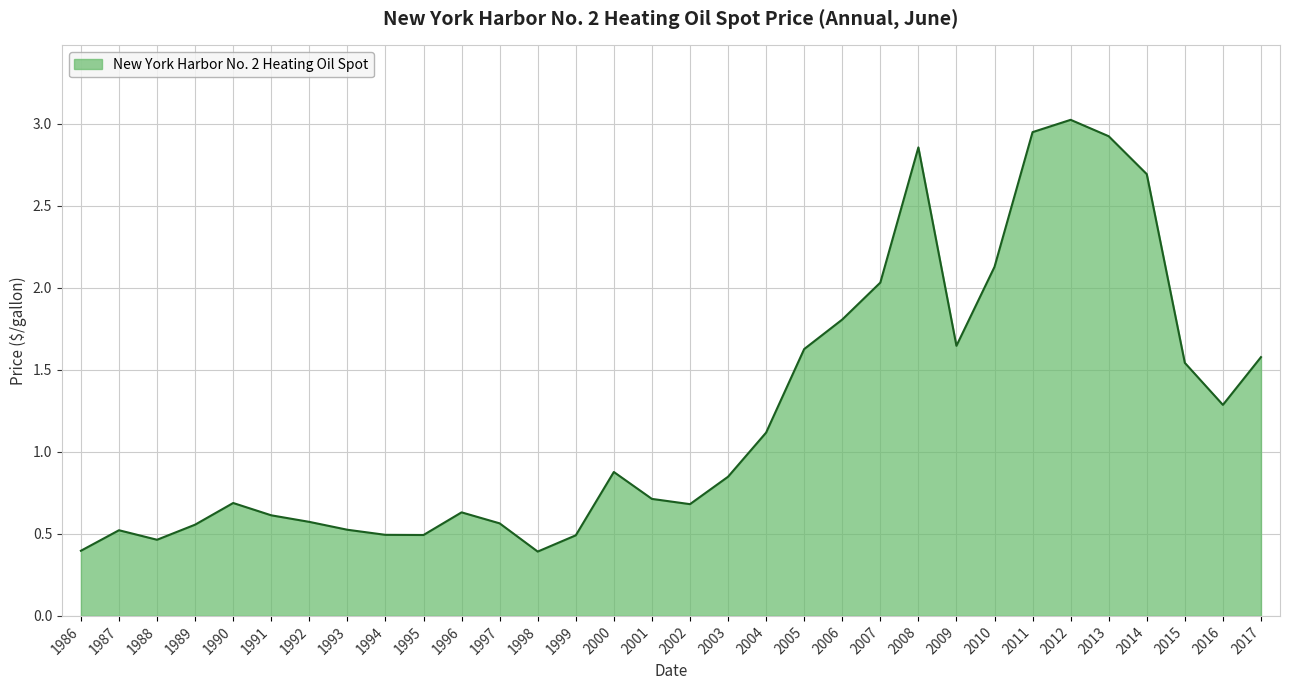

Between 2010 and 2003, which is larger?

2010